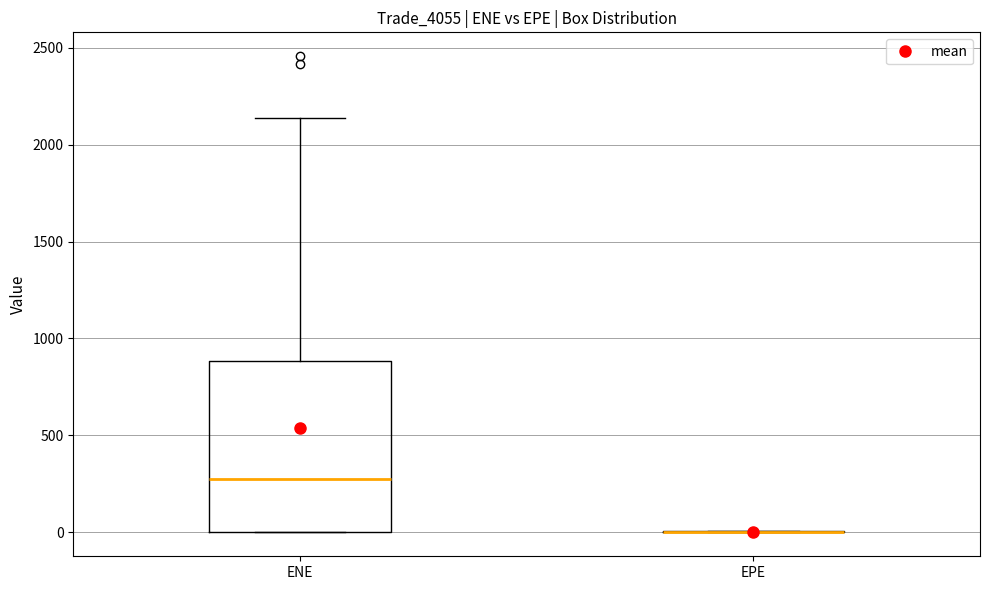

Where does the median line of the box for ENE sit on the y-axis? The values are not printed on the chart, so give them approximately, as read against the axis.

300